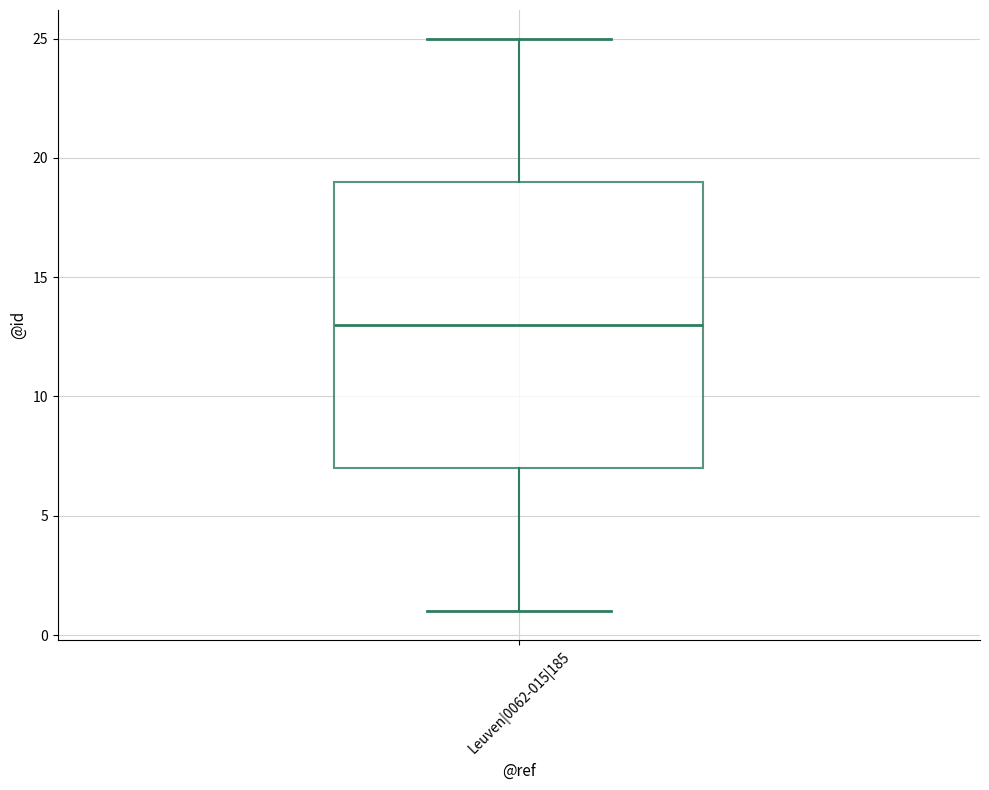

Read this box plot against the y-axis: the position of the median line, the range covered by the box, and the ends of both whiskers. The values are not printed on the chart, so give them approximately, as read against the axis.

median 13, box 7 to 19, whiskers 1 to 25